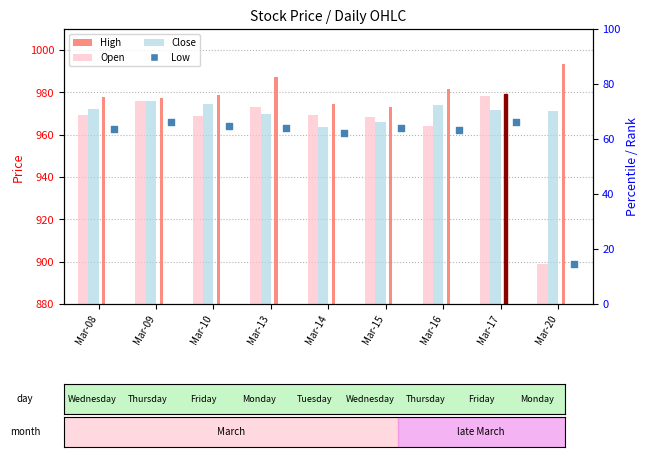

What are all the series names shown in the legend?

Open, Close, High, Low